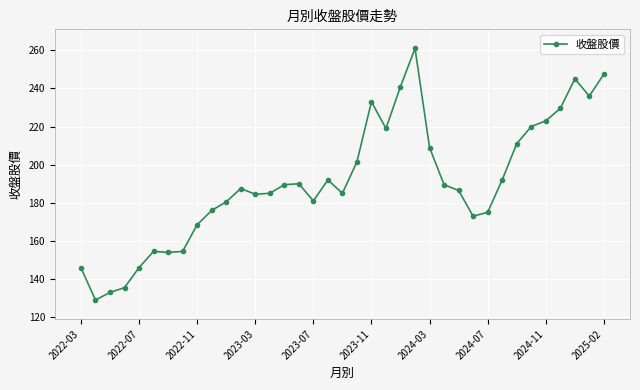

What is the average value?

190.9